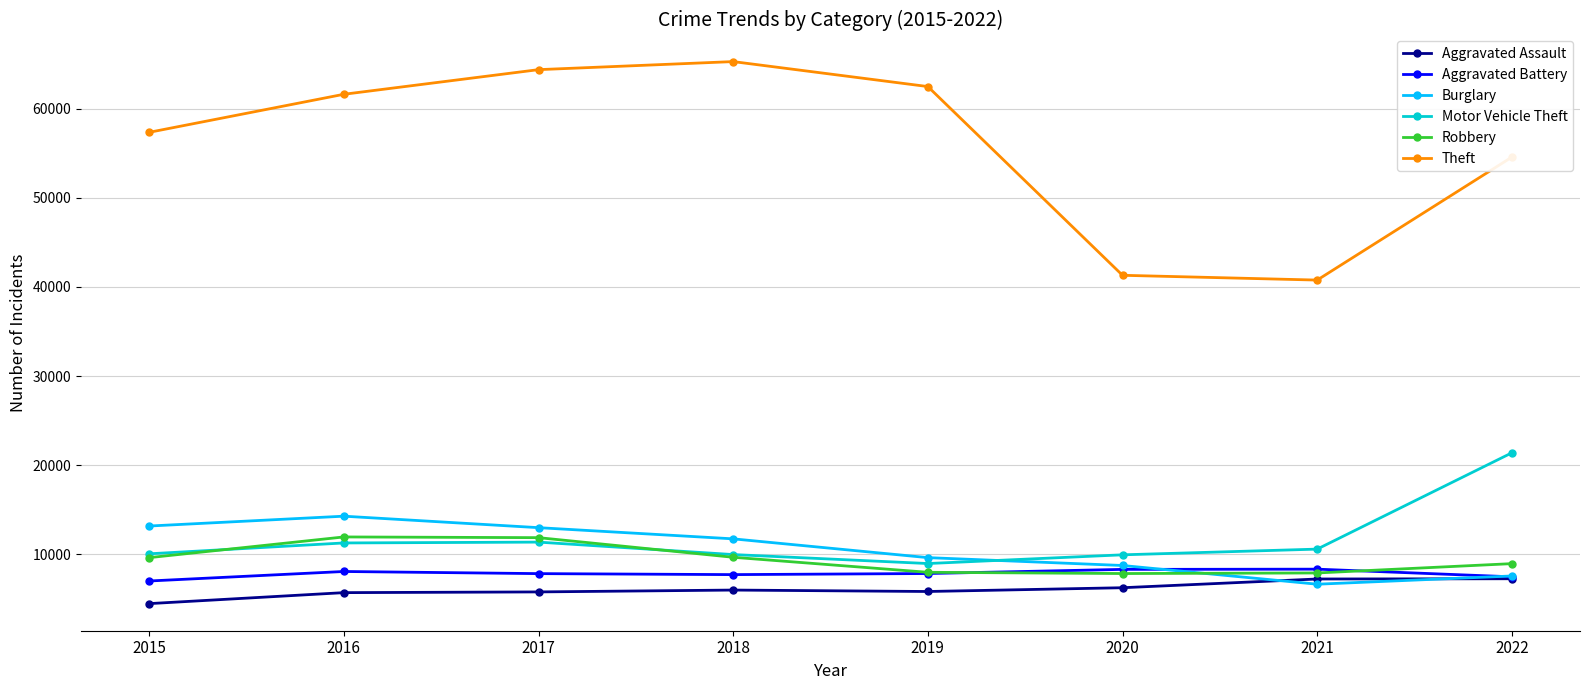

What is the total value across all series at 2022?

107272